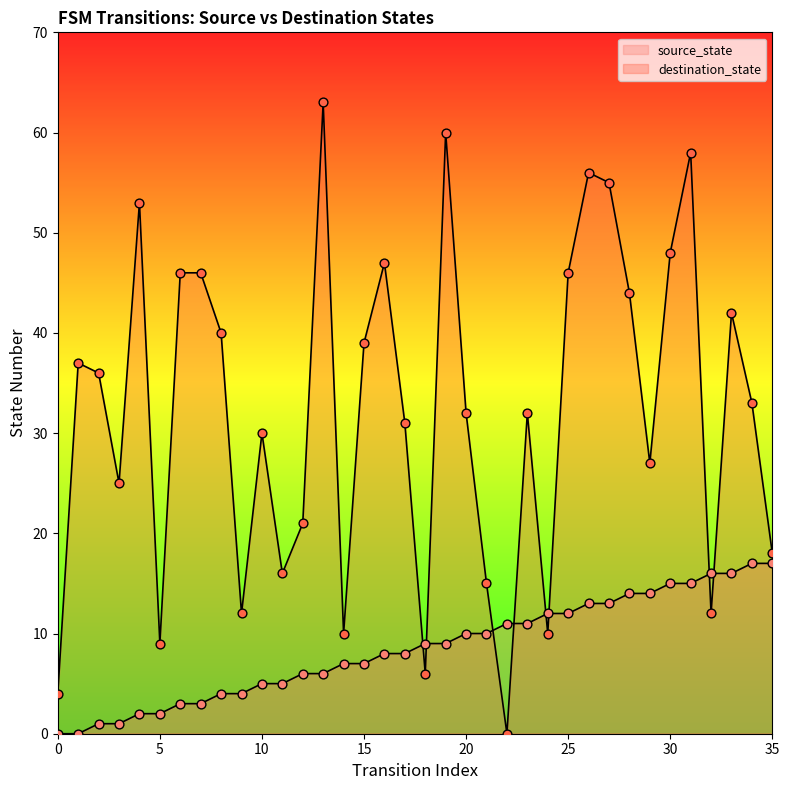

What is the total value across all series at 34?

50